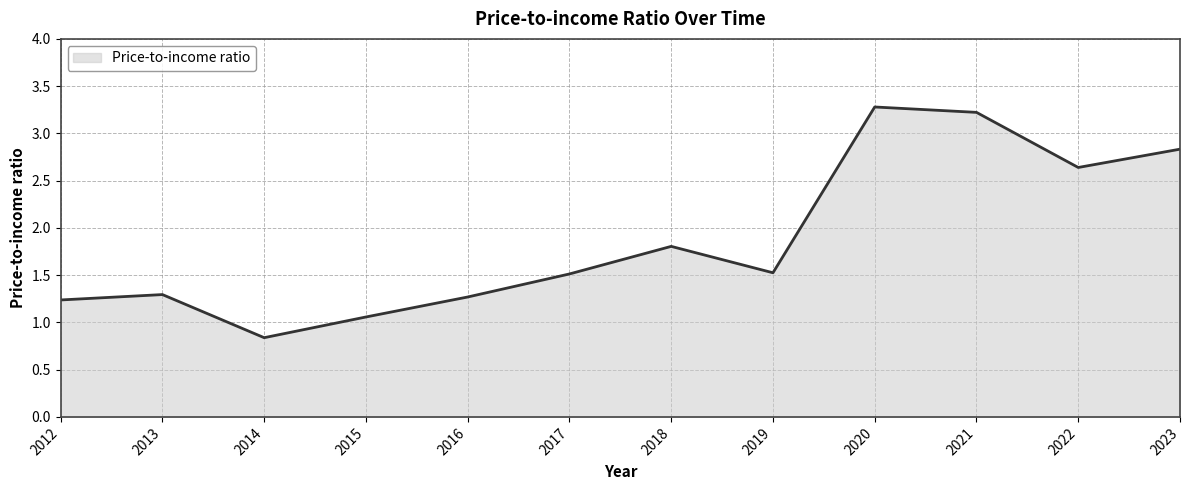

What is the difference between the maximum and minimum values?

2.4